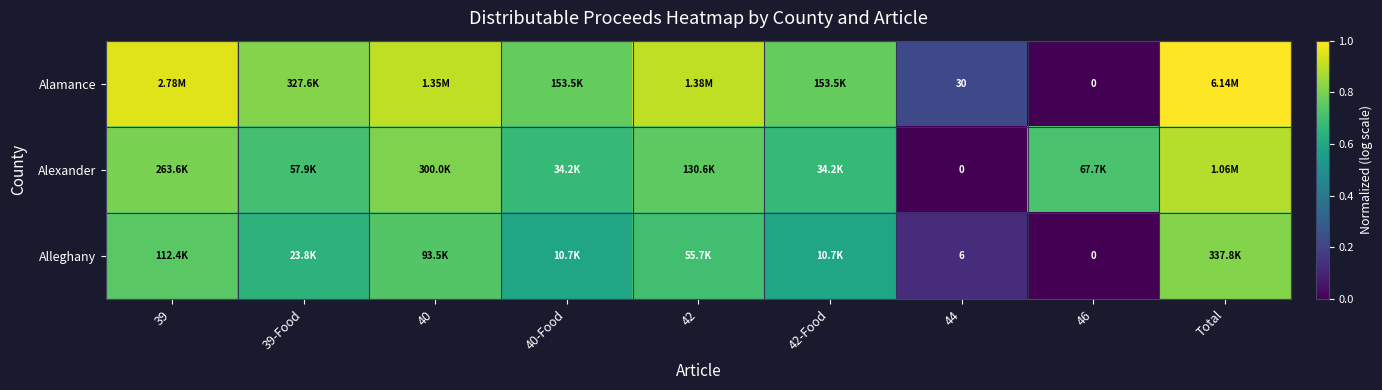

How many values in the Alexander series exceed 0?

8